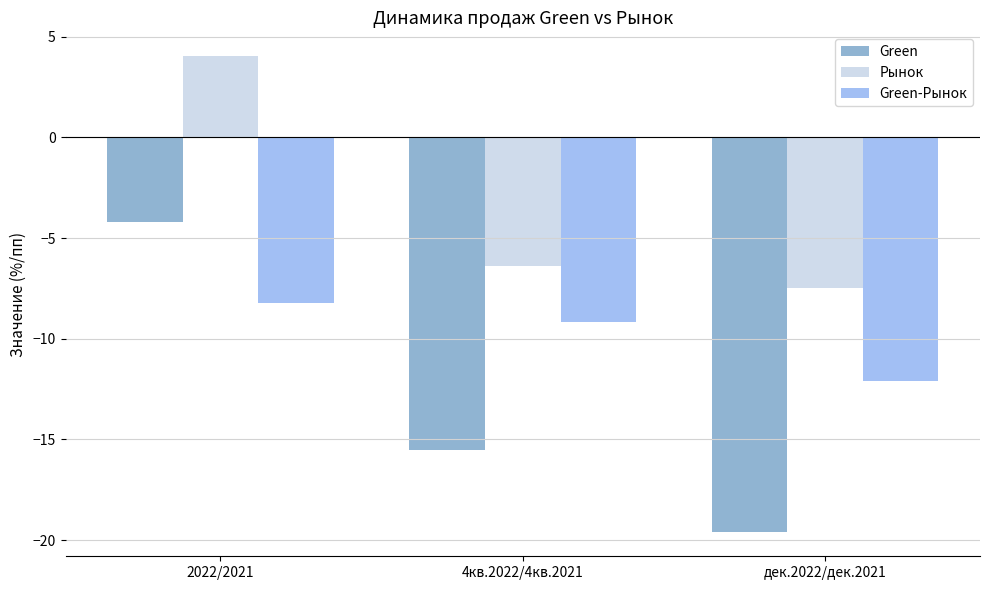

How many values in the Green-Рынок series are below -9?

2